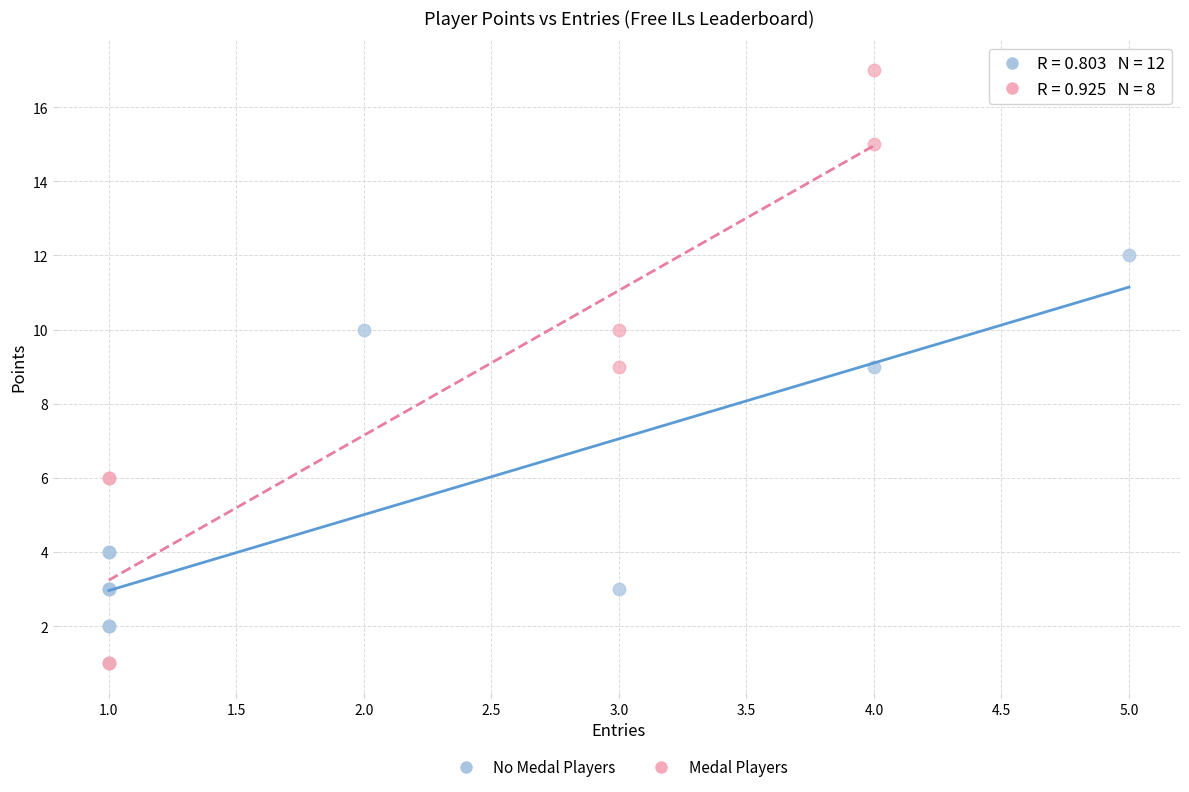

What are all the series names shown in the legend?

No Medal Players, Medal Players